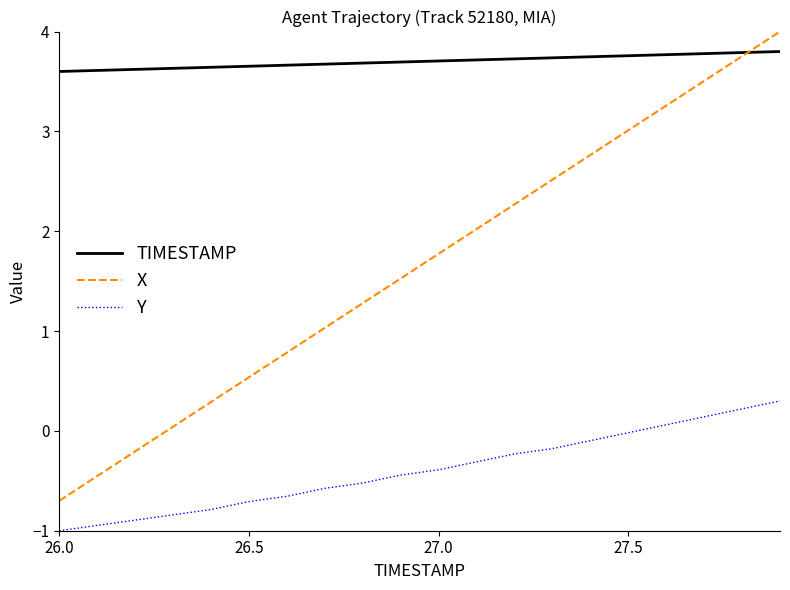

What is the highest value of the TIMESTAMP series?

3.8